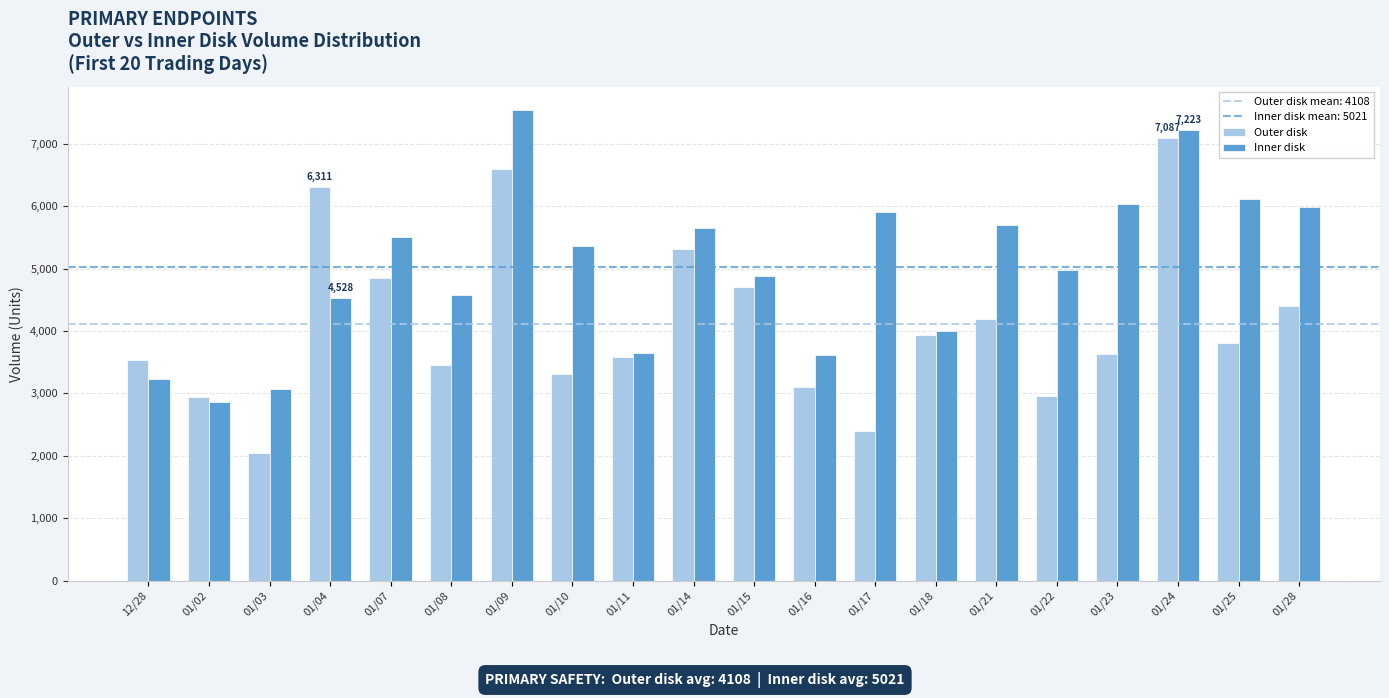

How many bars are there in total?

40